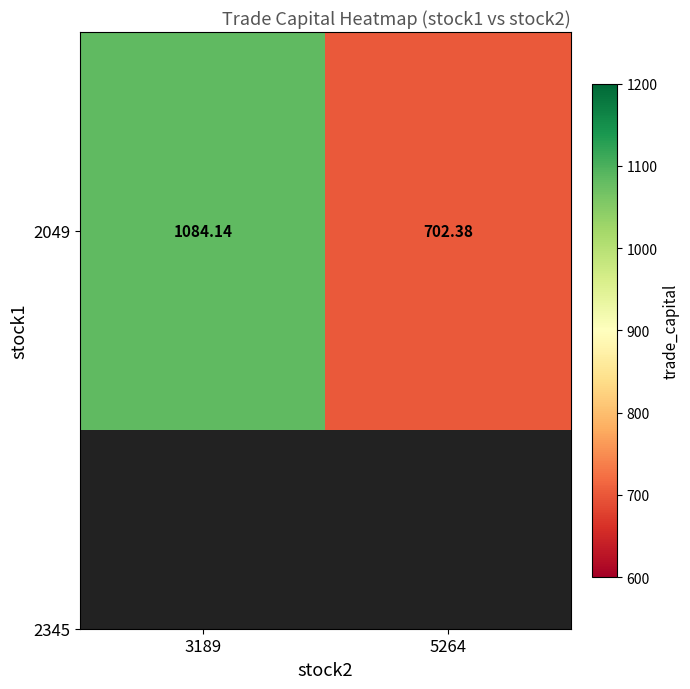

What is the difference between the maximum and minimum values?

381.8